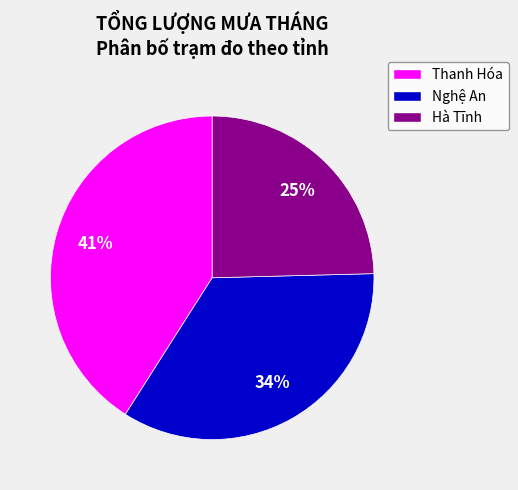

Approximately how many times larger is the value at Hà Tĩnh compared to Nghệ An?

0.7